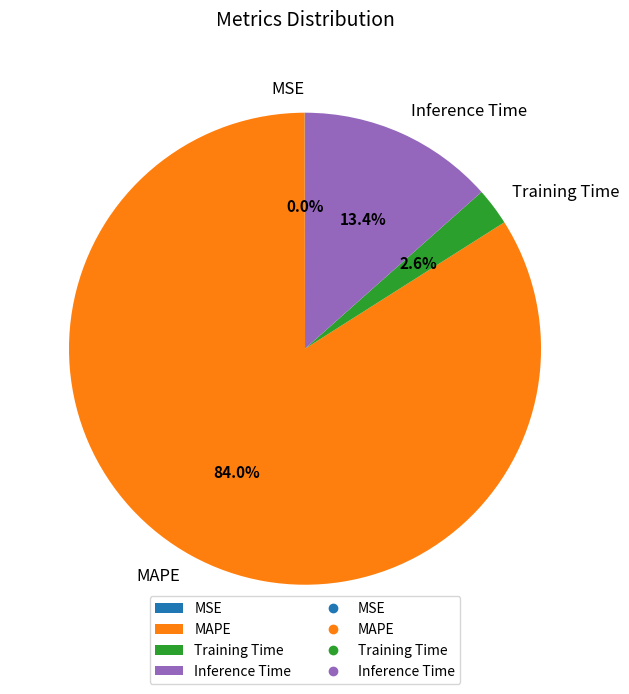

To the nearest percent, what is the combined percentage of MAPE and Training Time?

87%